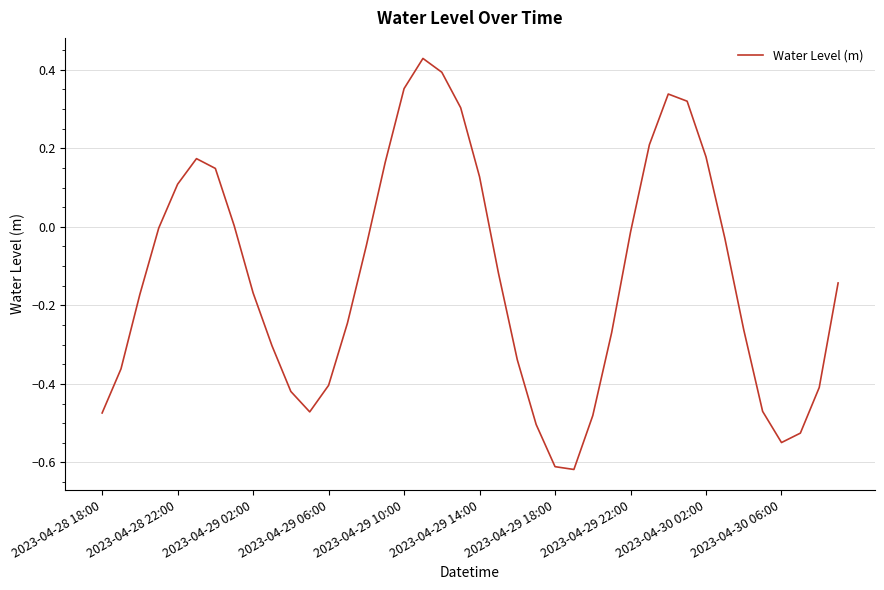

True or false: there are more than 0 points higher than both neighbors.

True